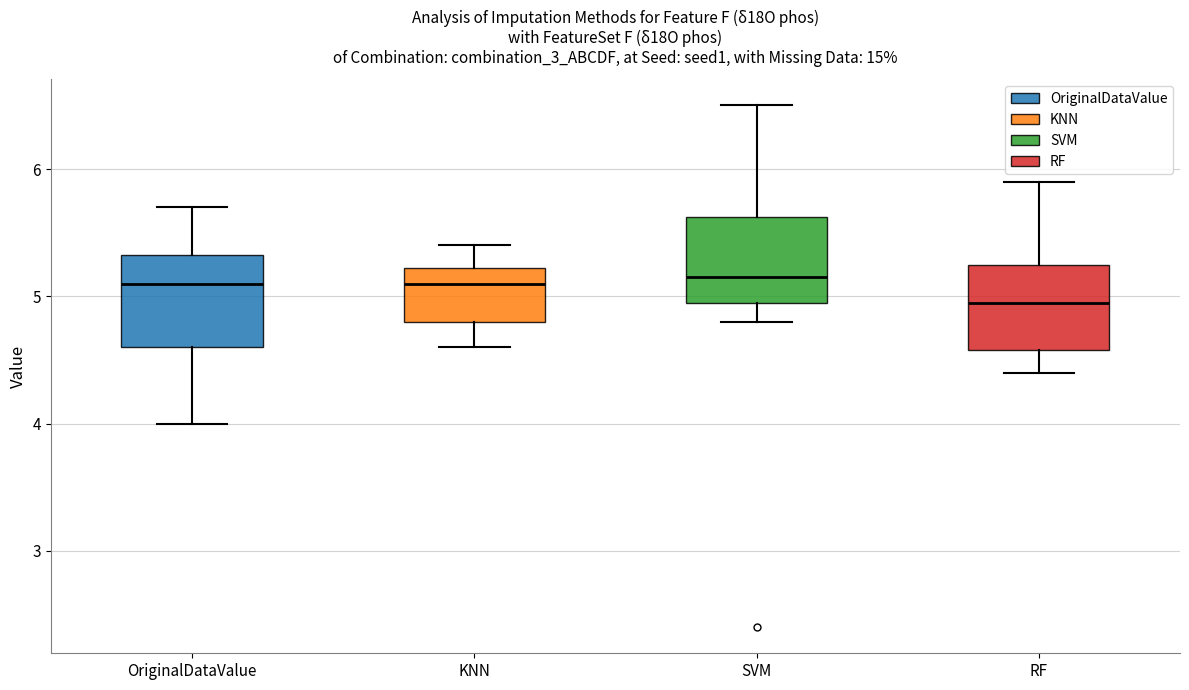

Where does the lower whisker of the box for SVM end on the y-axis? The values are not printed on the chart, so give them approximately, as read against the axis.

4.8